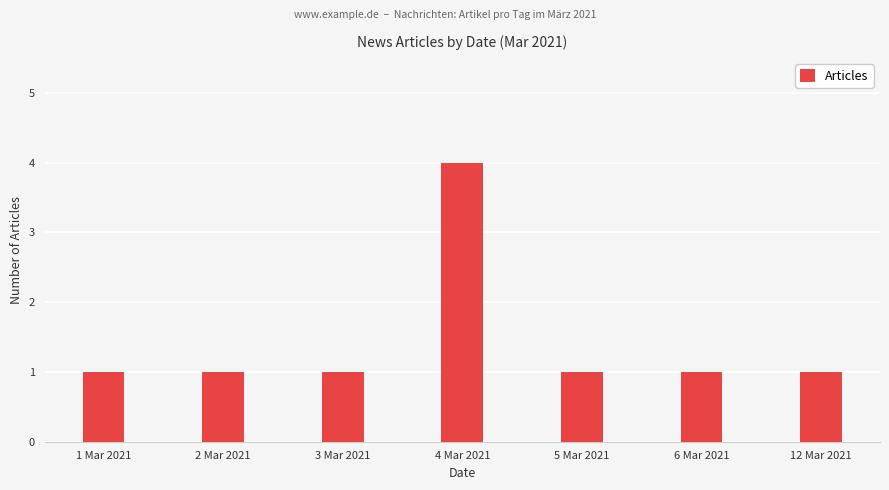

Count the values in the range 1 to 2.

6